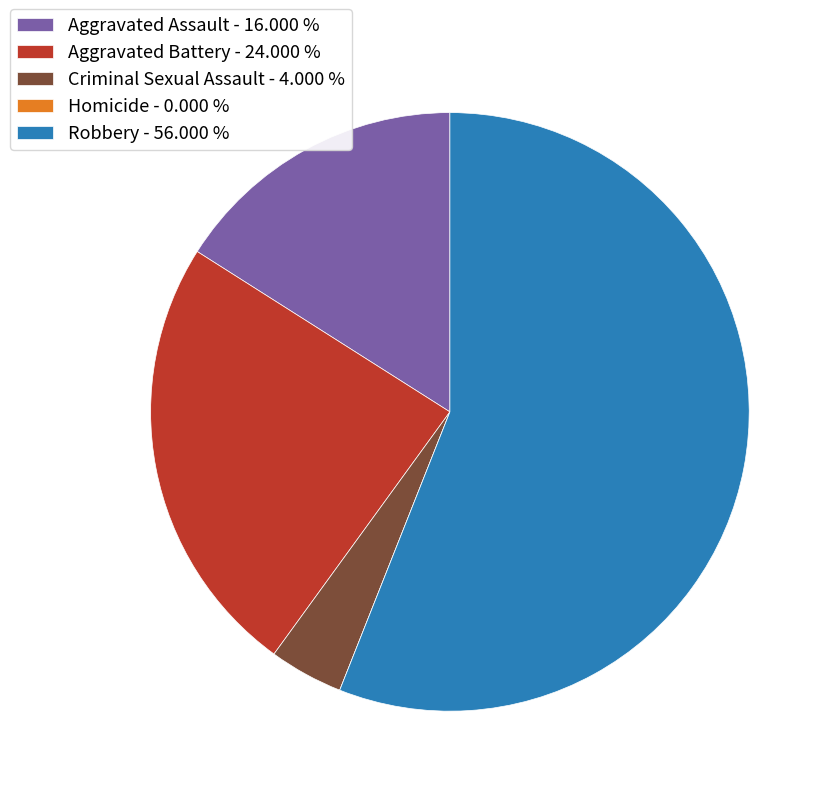

What is the ratio of the value at Aggravated Battery - 24.000 % to the value at Aggravated Assault - 16.000 %?

1.5